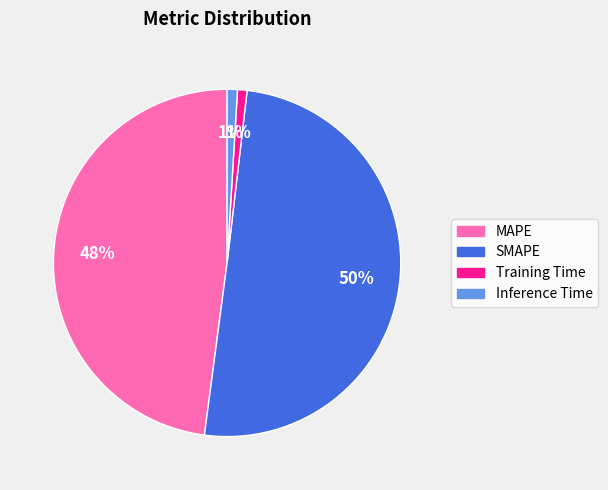

True or false: SMAPE accounts for 50% of the total.

True